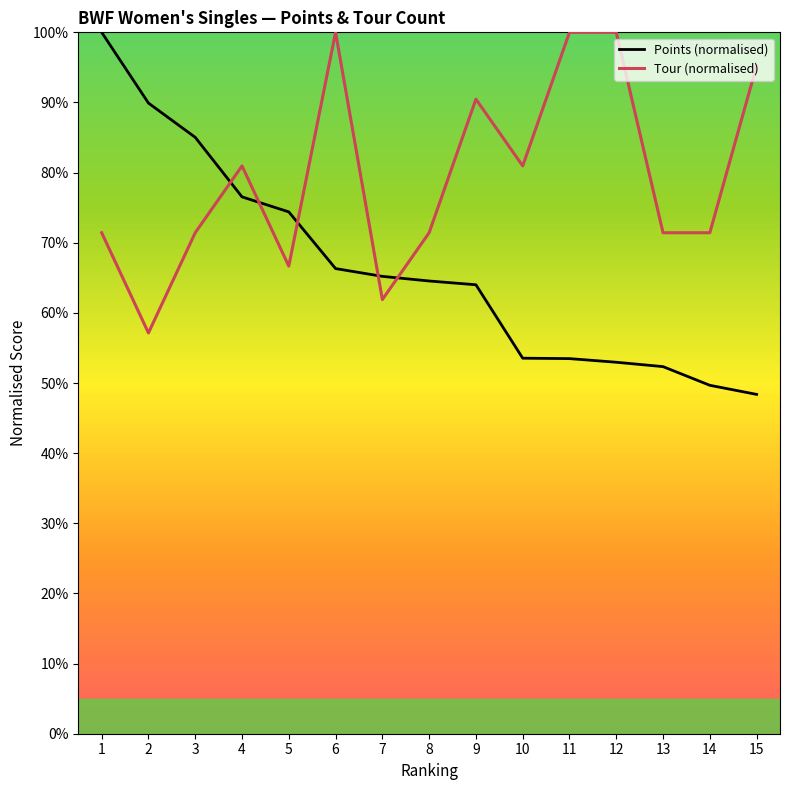

Which series has the largest range (max minus min)?

Points (normalised)